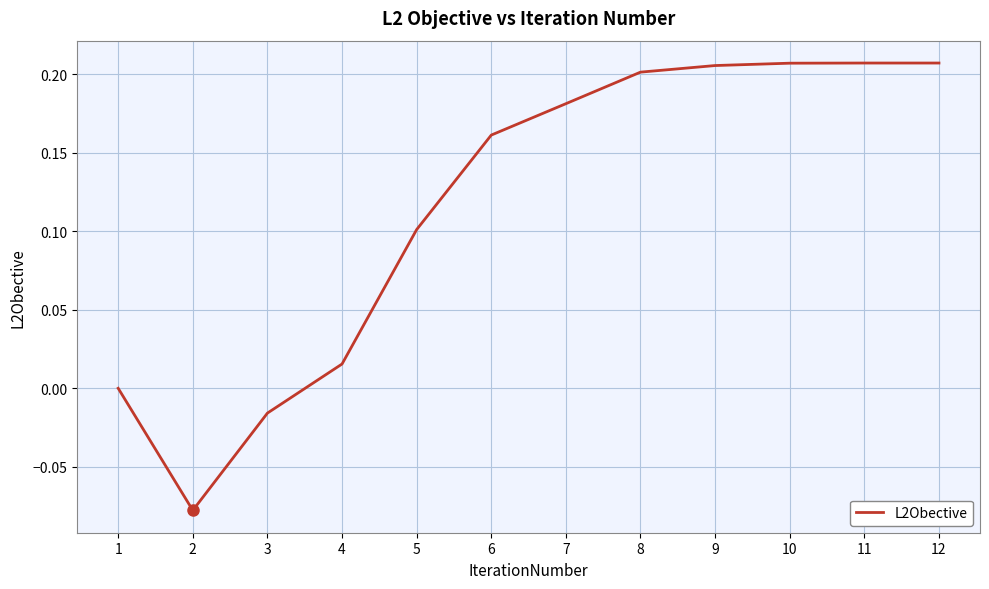

What is the difference between the values at 2 and 10?

0.3